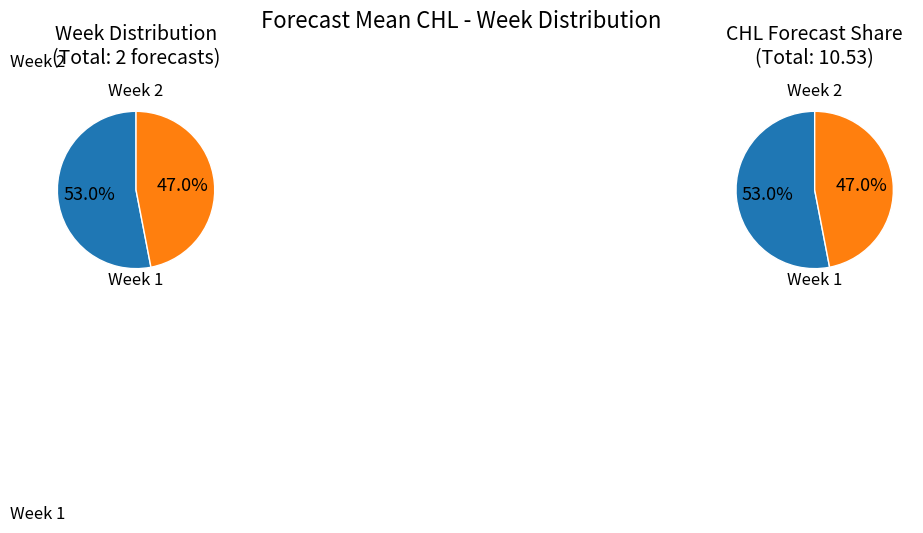

Count the number of slices in the pie.

2